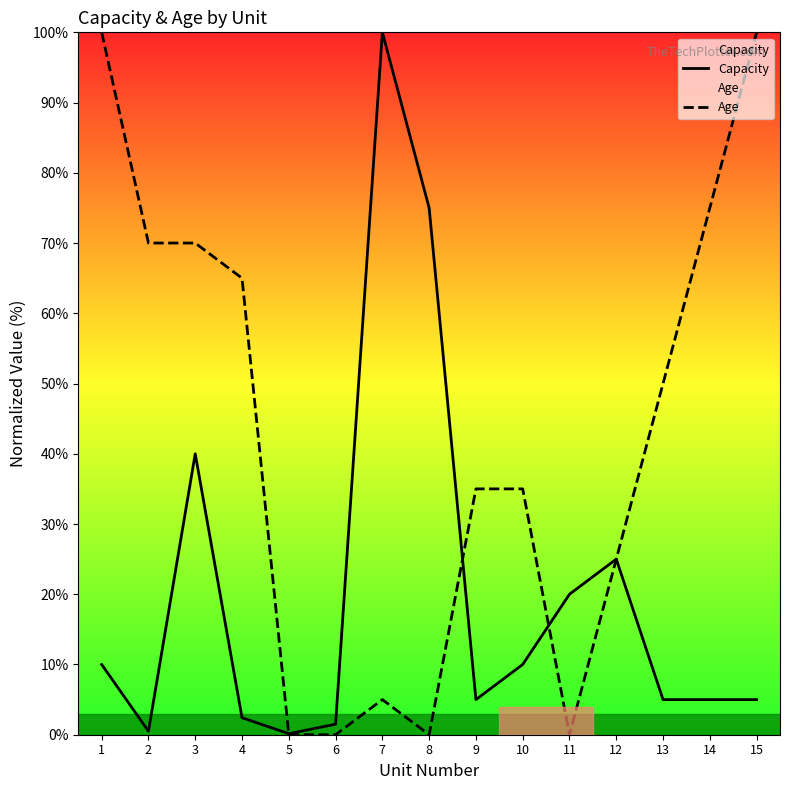

What is the difference between the highest and lowest values at 7?

95.0